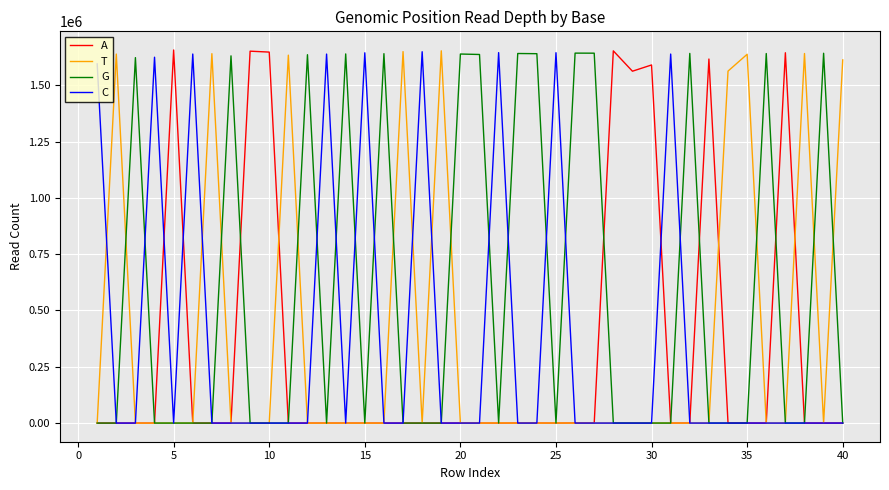

What is the maximum value for G?

1643066